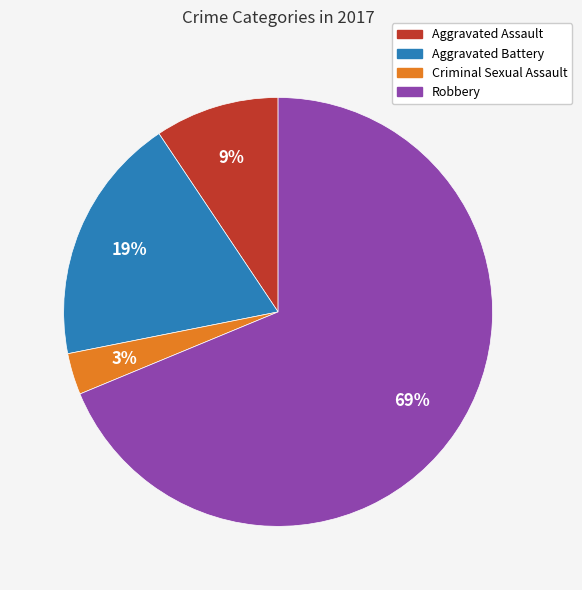

How many segments does this pie chart have?

4